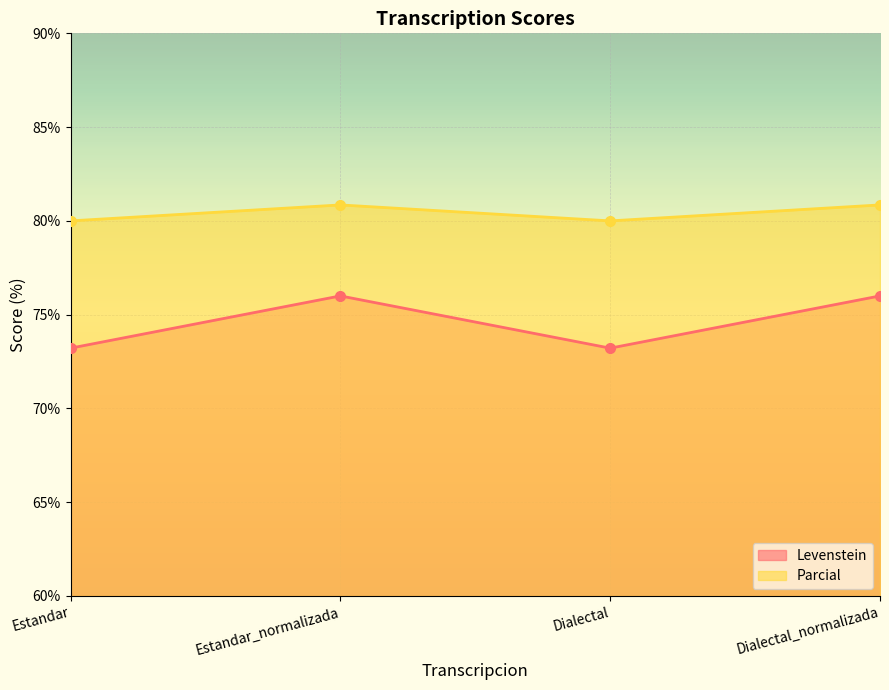

True or false: Parcial and Levenstein cross at least once.

False